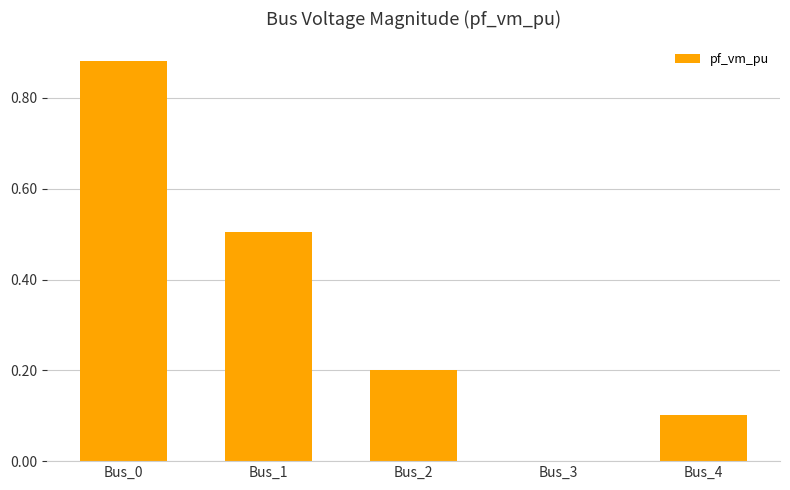

What is the sum of all values?

1.7